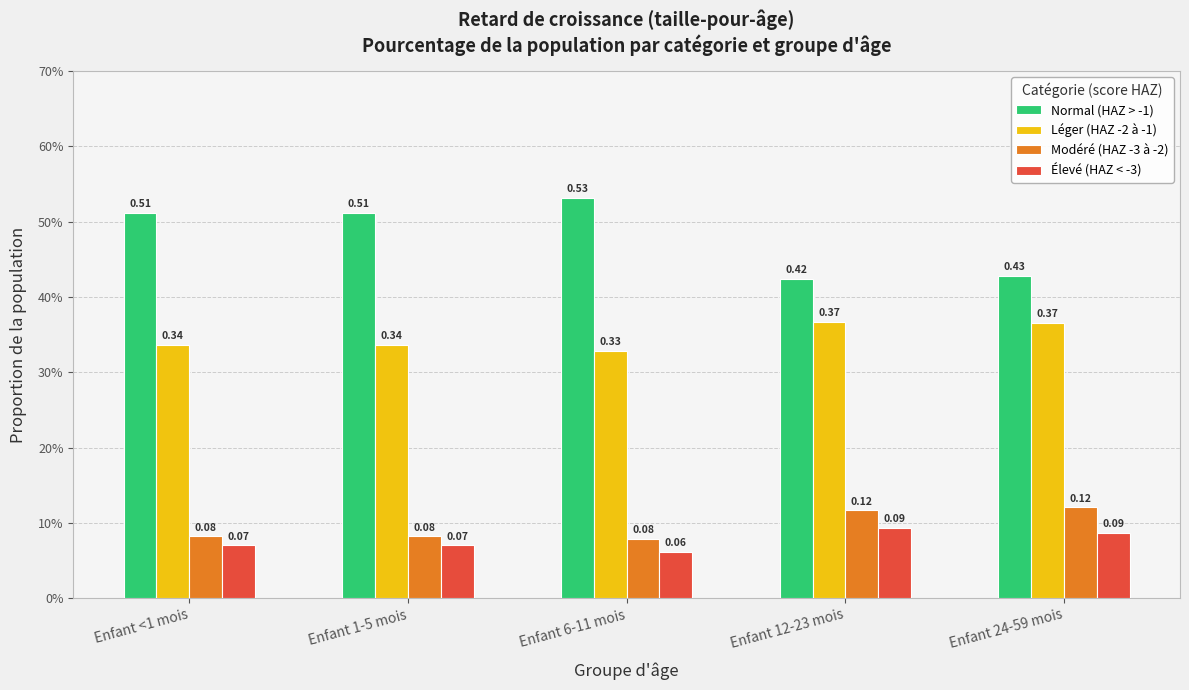

Are the bars horizontal?

No